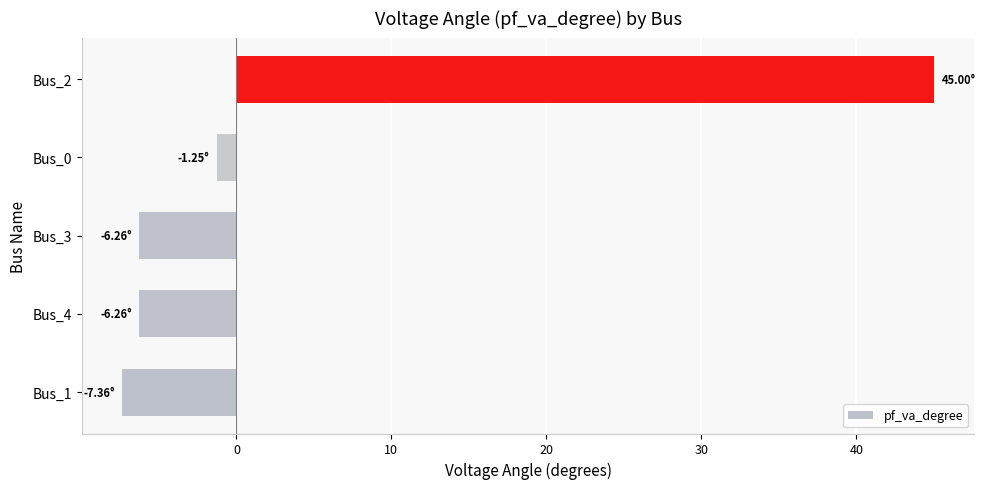

What is the difference between the maximum and second lowest values?

51.3